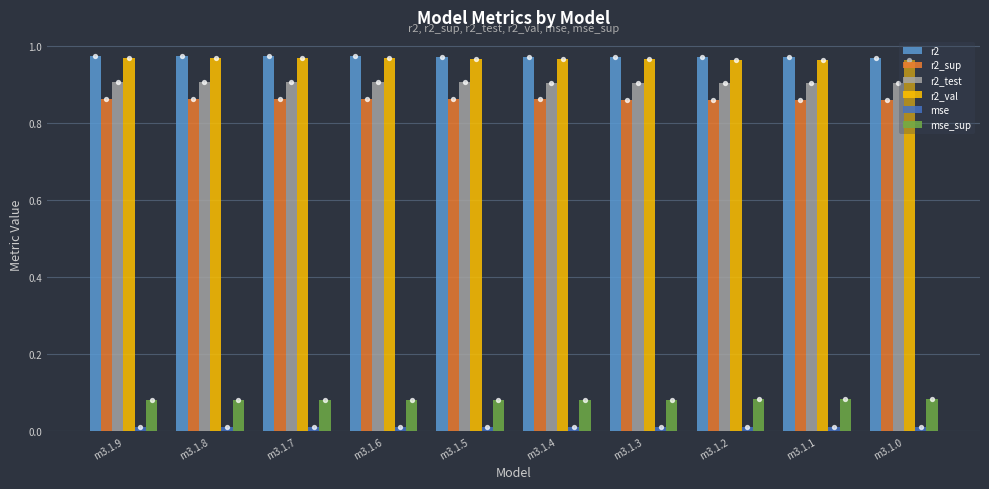

At how many categories does at least one series exceed 0?

10